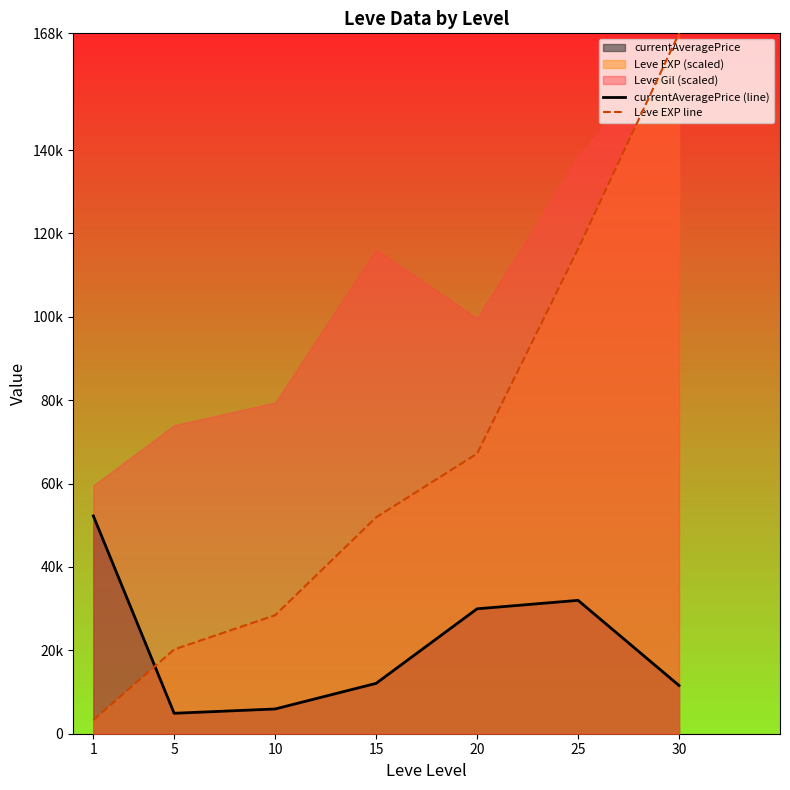

Which category has the lowest value in the currentAveragePrice (line) series?

5